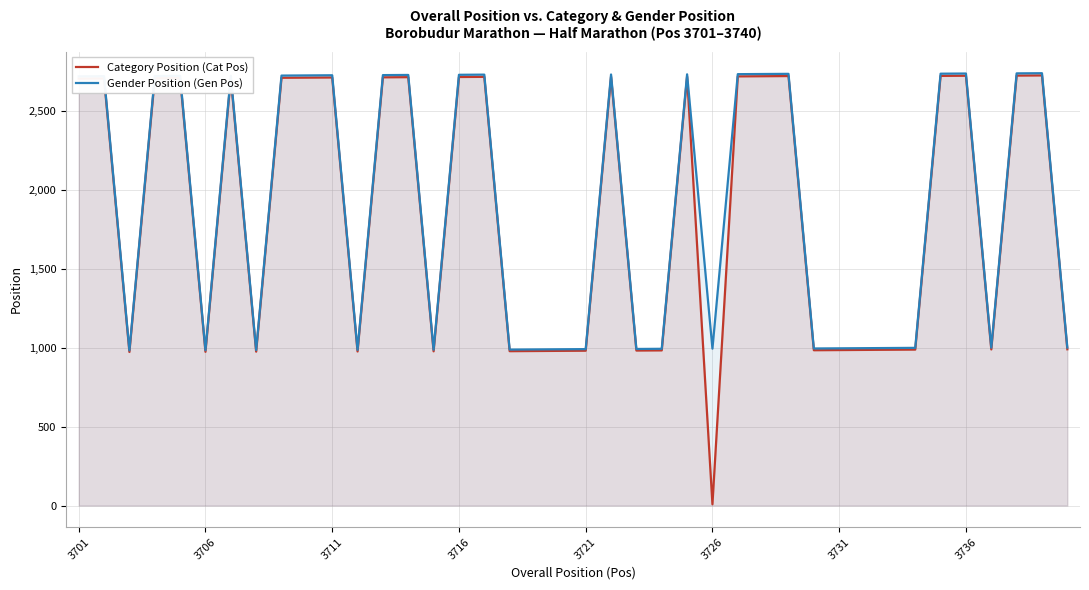

How many lines are shown in the chart?

2